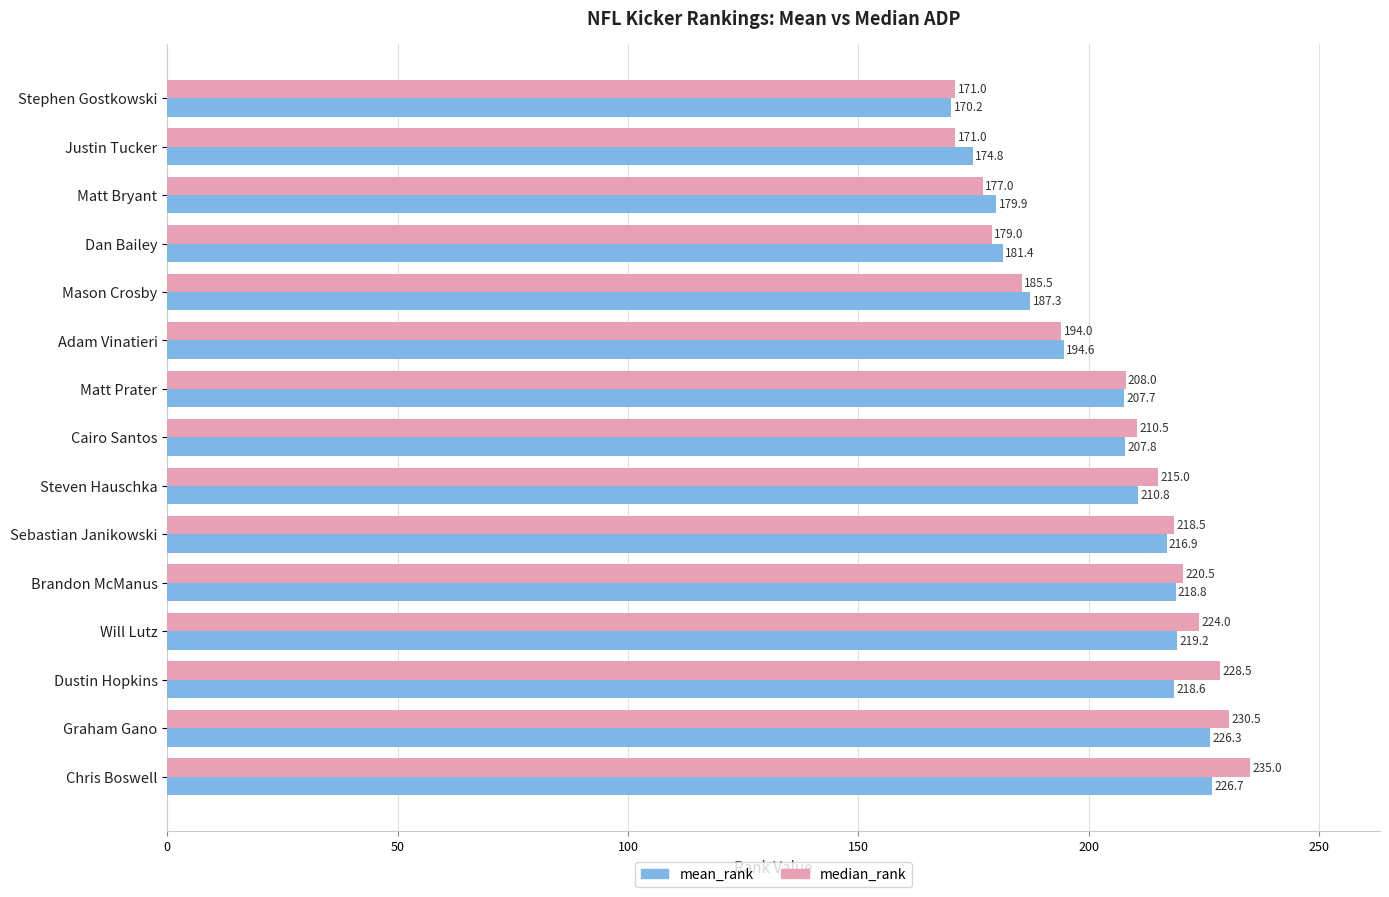

What is the average value of the mean_rank series?

202.7